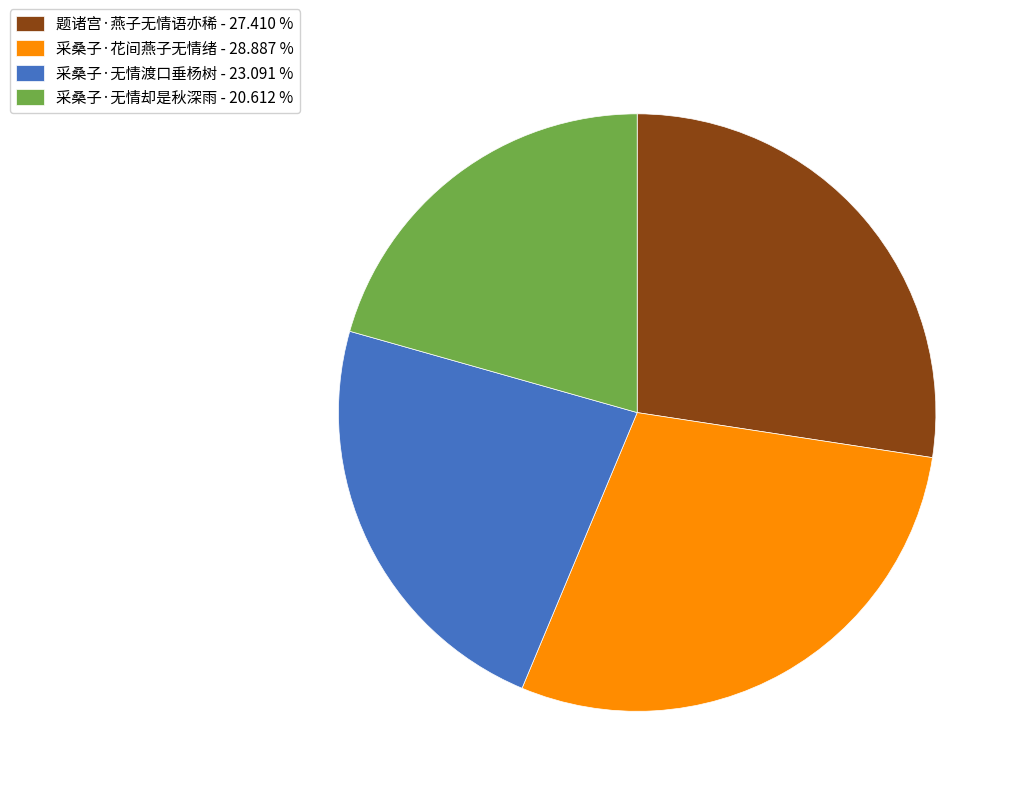

Rank the categories by value from lowest to highest.

采桑子·无情却是秋深雨, 采桑子·无情渡口垂杨树, 题诸宫·燕子无情语亦稀, 采桑子·花间燕子无情绪